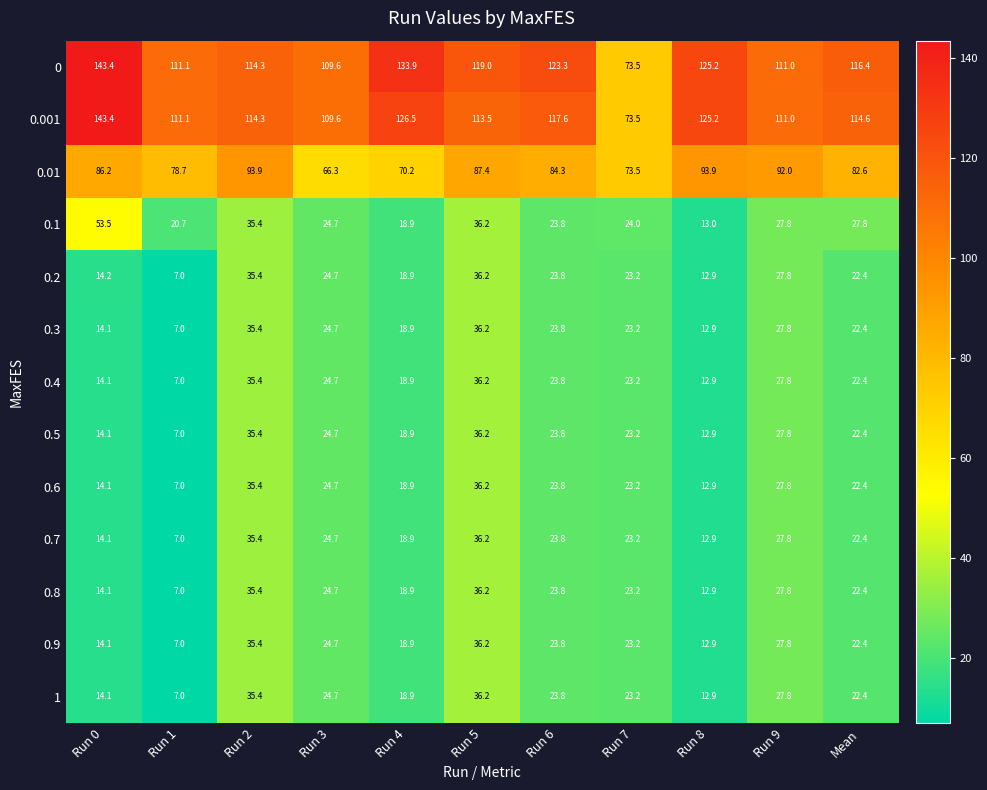

Count the number of data series in this chart.

13